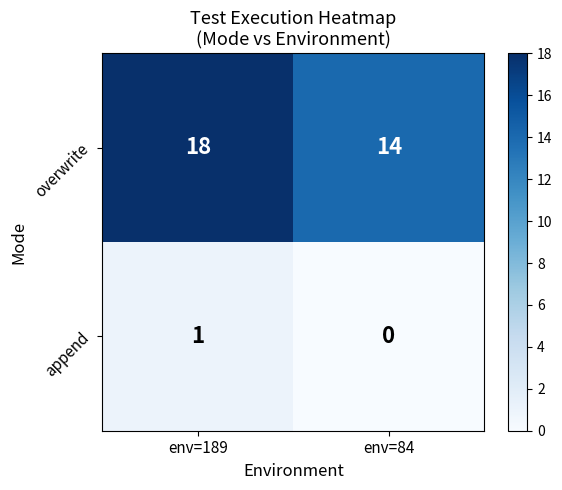

What is the maximum value for overwrite?

18